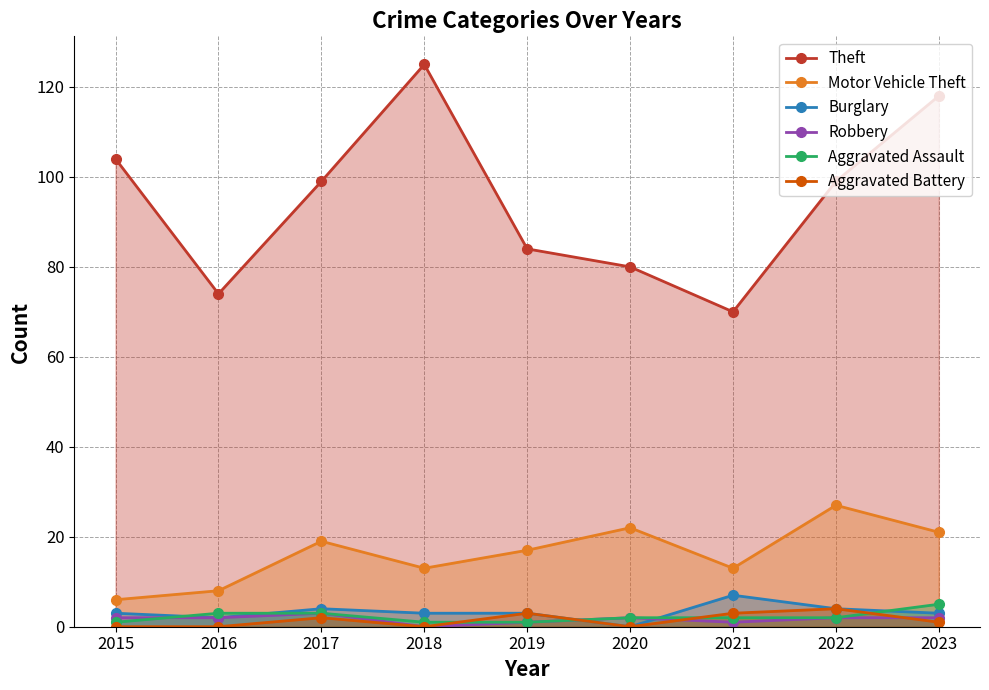

Which series has the largest total across all categories?

Theft